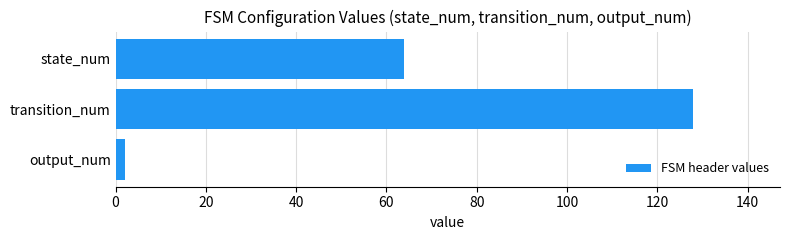

How many data points does each series have?

3